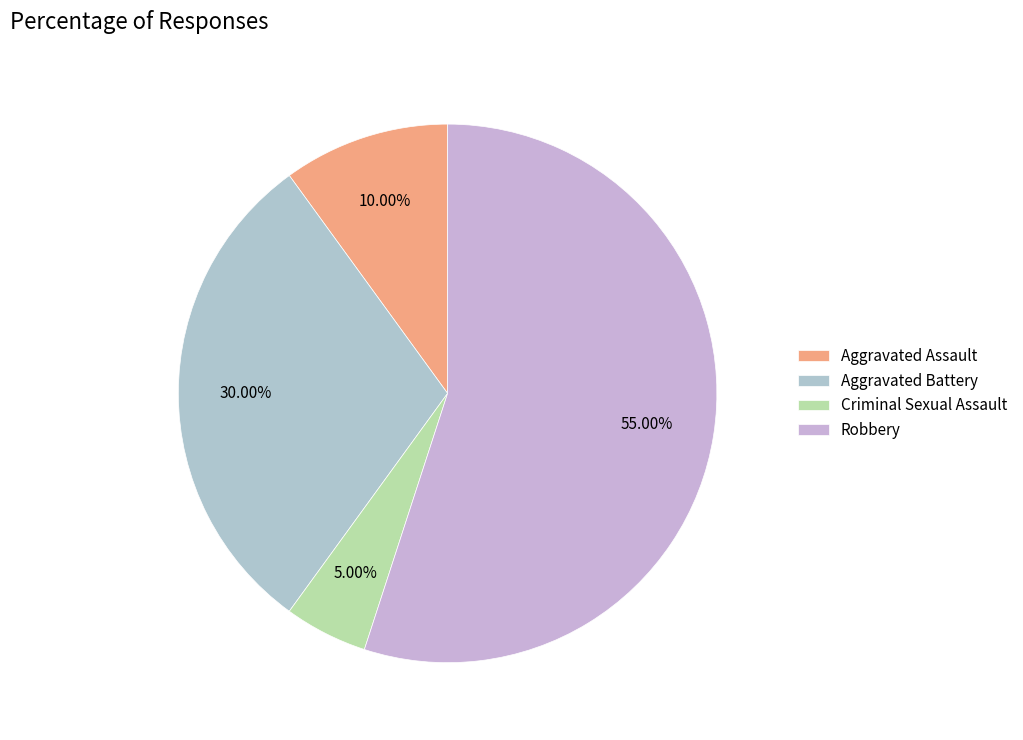

How many segments does this pie chart have?

4